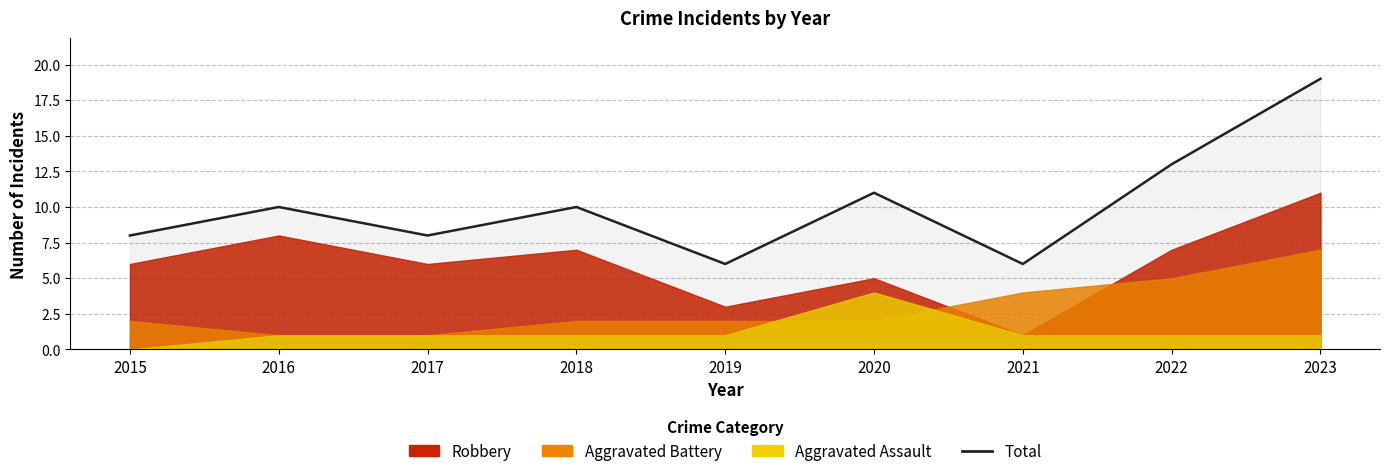

Does the chart have visible grid lines?

Yes